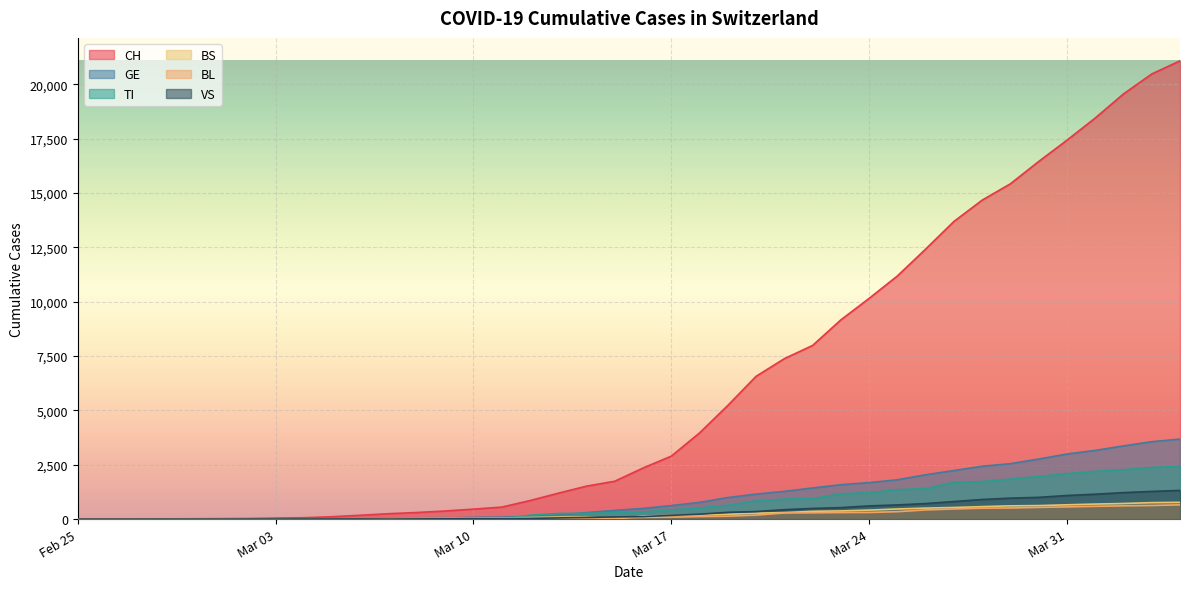

The TI series shows 41 at 2020-03-08. True or false?

False